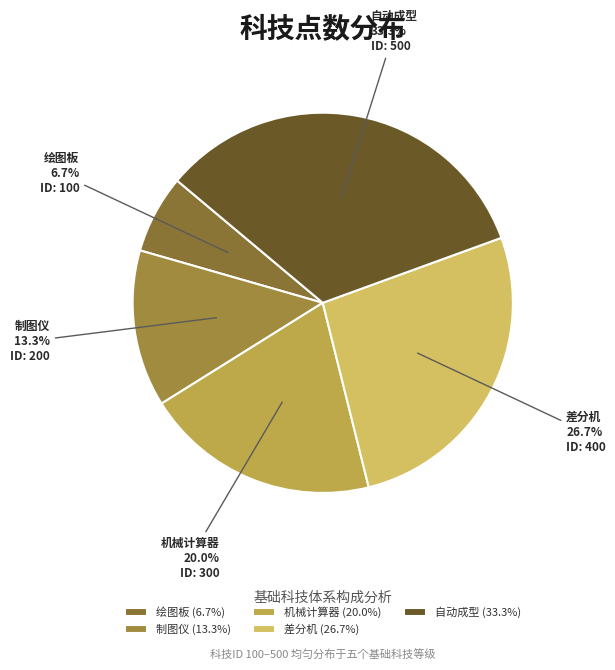

Rank the categories by value from highest to lowest.

自动成型, 差分机, 机械计算器, 制图仪, 绘图板